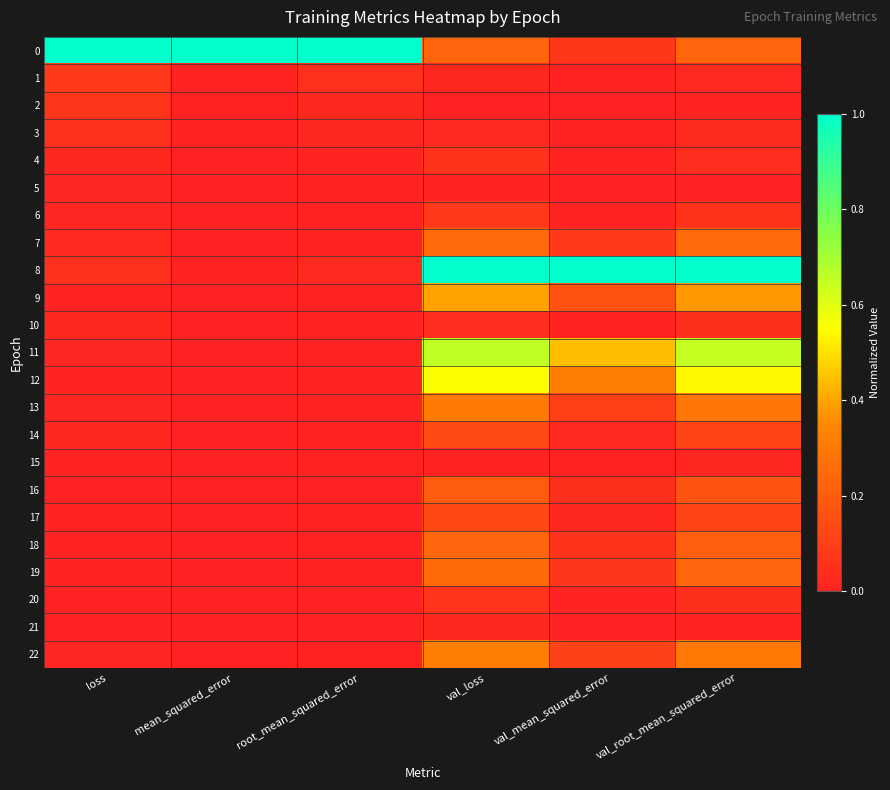

At which category is the sum across all series the highest?

val_loss